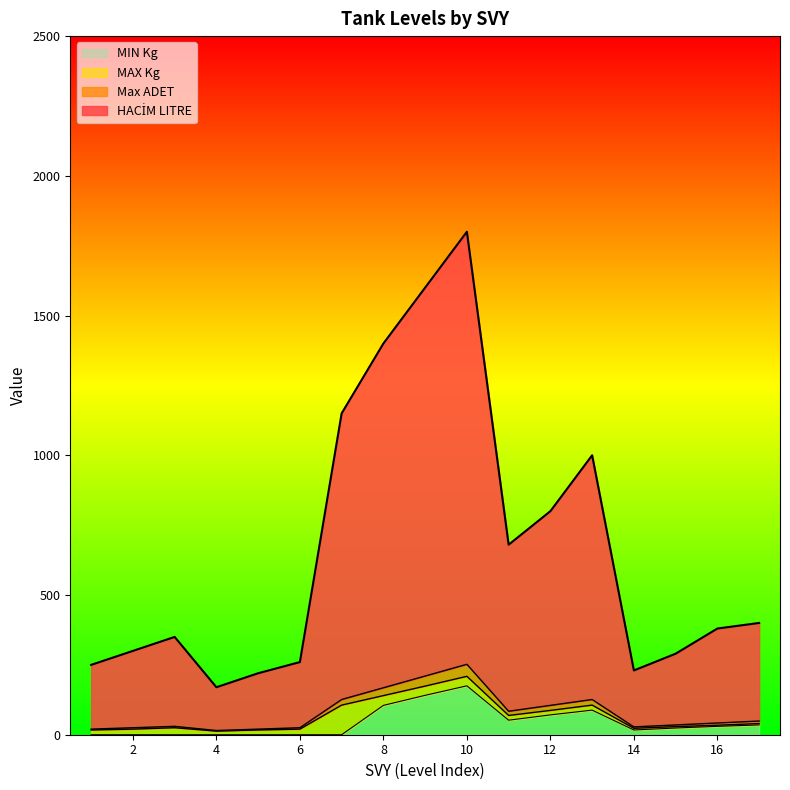

What is the highest value of the MIN Kg series?

175